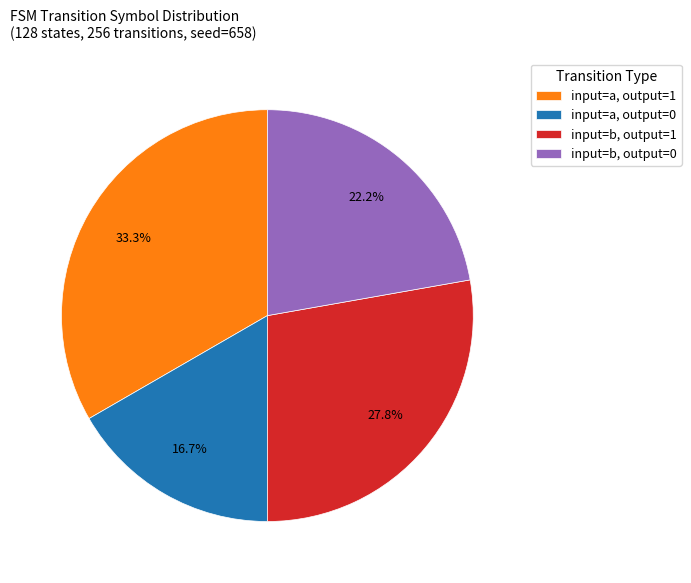

Which slice is the smallest?

input=a, output=0